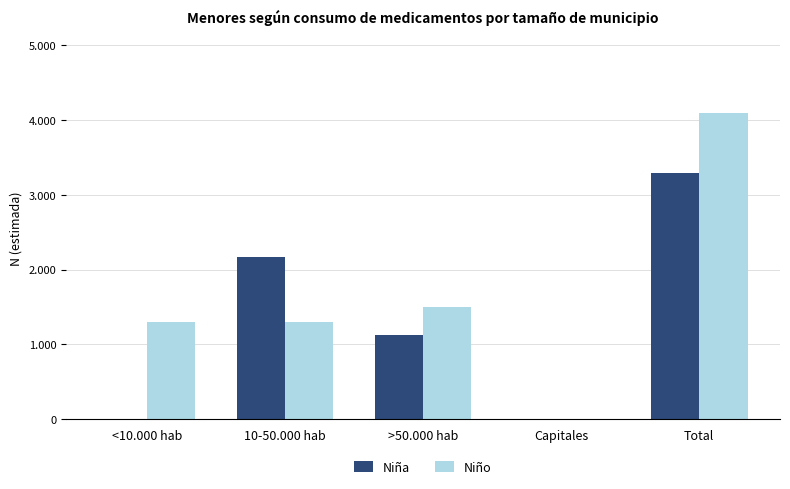

Reading right to left, list all the values displayed in this chart.

Niña: 3296	0	1126	2171	0
Niño: 4097	0	1494	1305	1298